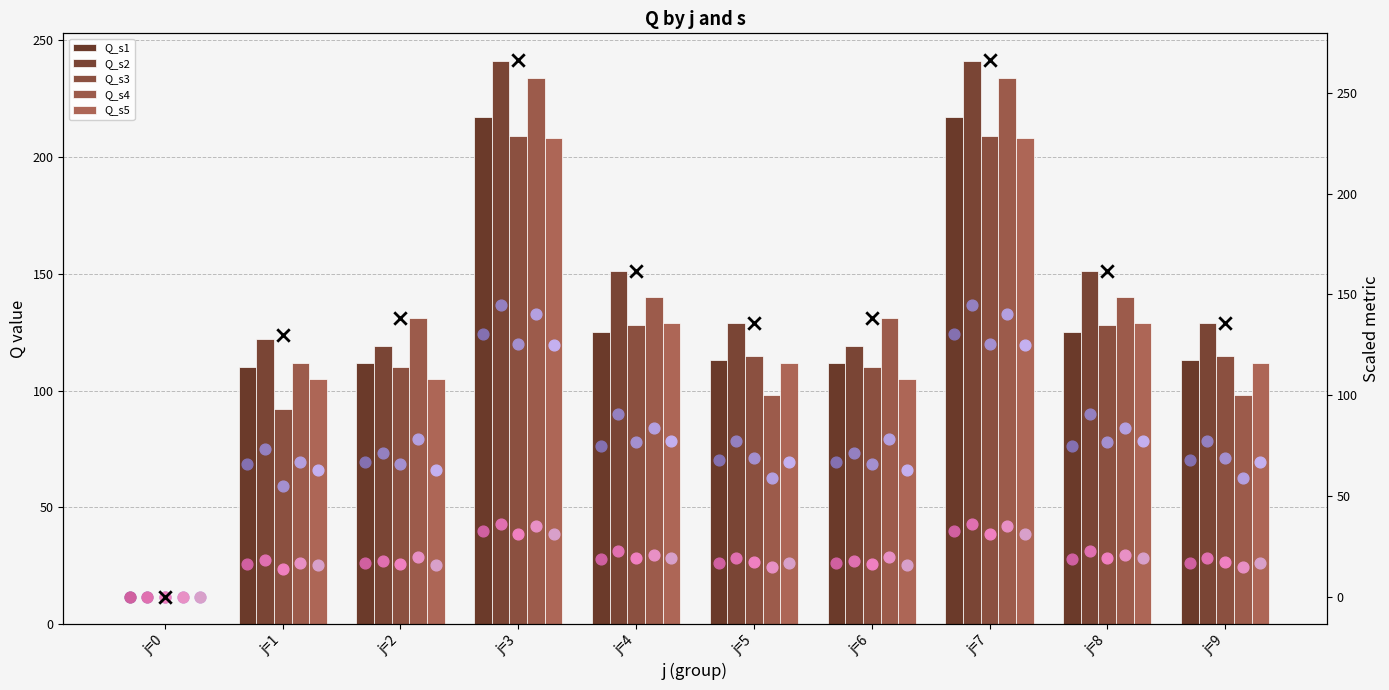

At which category is the sum across all series the highest?

j=3